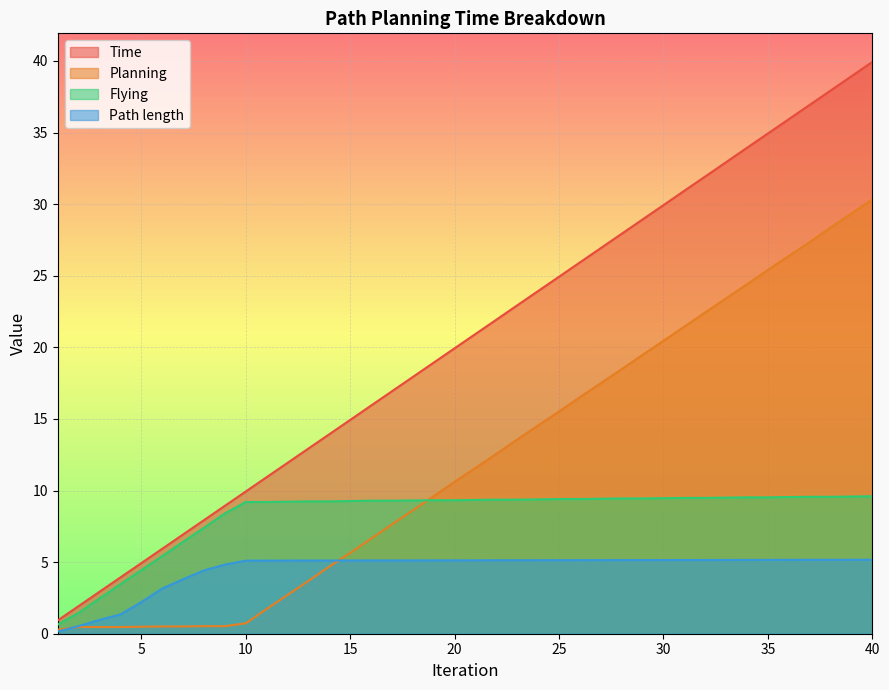

Where does the Path length series first go above 5?

10